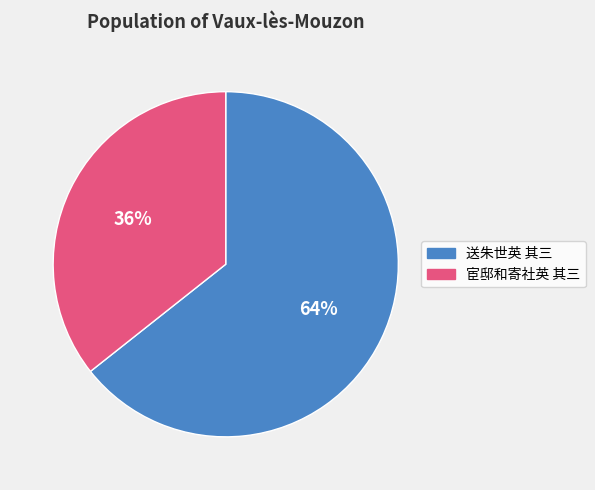

What is the ratio of the value at 送朱世英 其三 to the value at 宦邸和寄社英 其三?

1.8